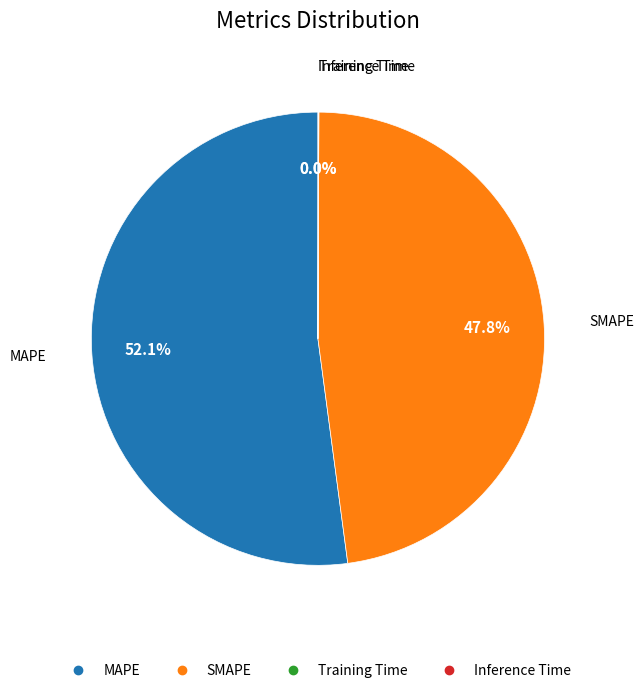

True or false: SMAPE accounts for 56% of the total.

False